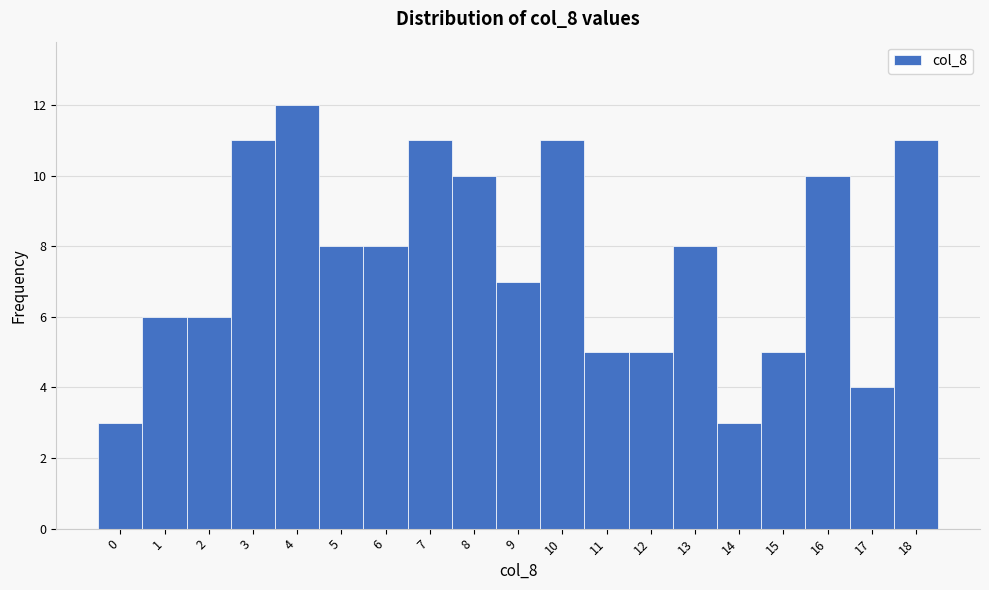

Reading left to right, list every bar in this chart as the range it spans on the x-axis followed by its height. The values are not printed on the chart, so give them approximately, as read against the axis.

-0.5 to 0.5: 3
0.5 to 1.5: 6
1.5 to 2.5: 6
2.5 to 3.5: 11
3.5 to 4.5: 12
4.5 to 5.5: 8
5.5 to 6.5: 8
6.5 to 7.5: 11
7.5 to 8.5: 10
8.5 to 9.5: 7
9.5 to 10.5: 11
10.5 to 11.5: 5
11.5 to 12.5: 5
12.5 to 13.5: 8
13.5 to 14.5: 3
14.5 to 15.5: 5
15.5 to 16.5: 10
16.5 to 17.5: 4
17.5 to 18.5: 11